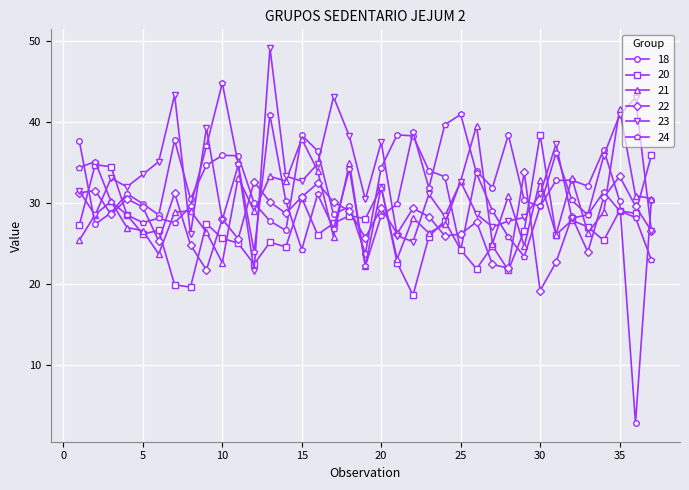

What is the minimum value shown in the chart?

2.9